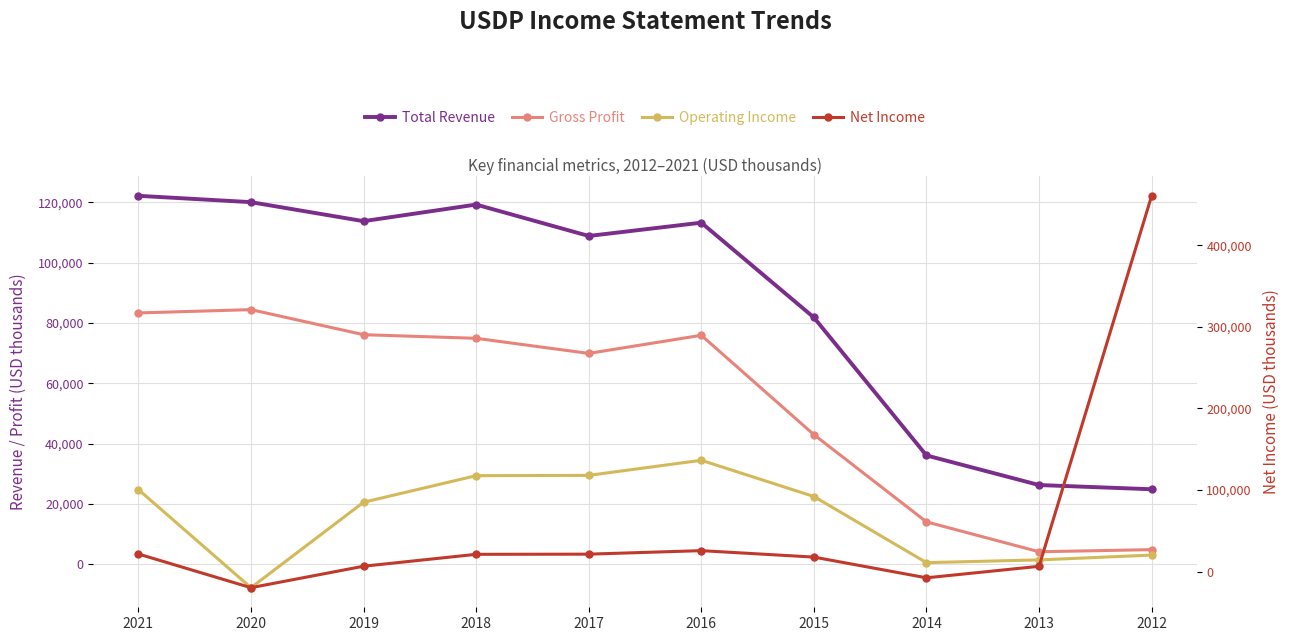

The Net Income series shows 9125 at 2015. True or false?

False